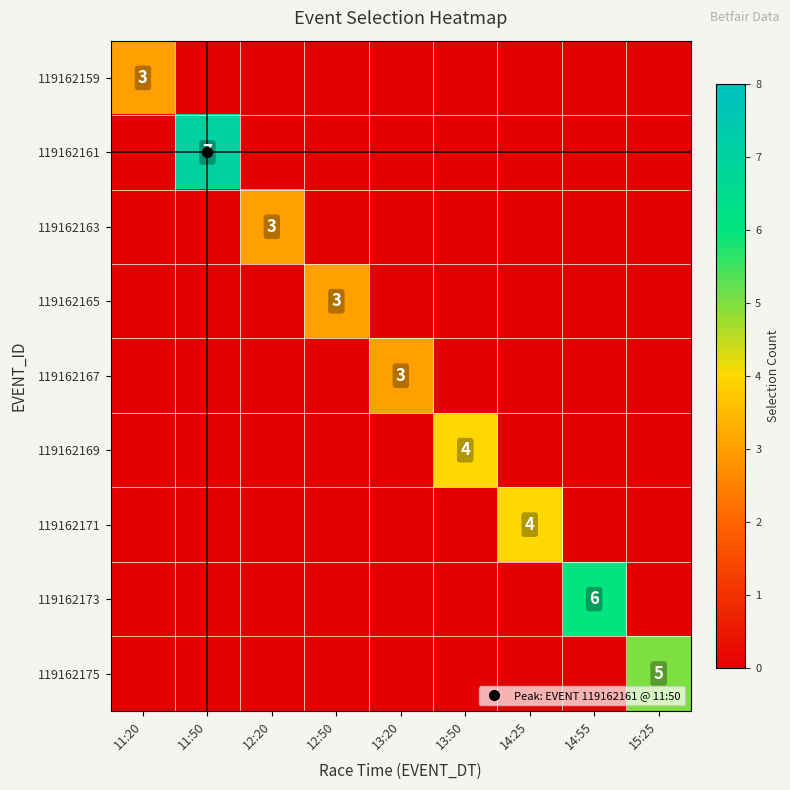

Rank the categories by 119162159 value from highest to lowest.

11:20, 11:50, 12:20, 12:50, 13:20, 13:50, 14:25, 14:55, 15:25